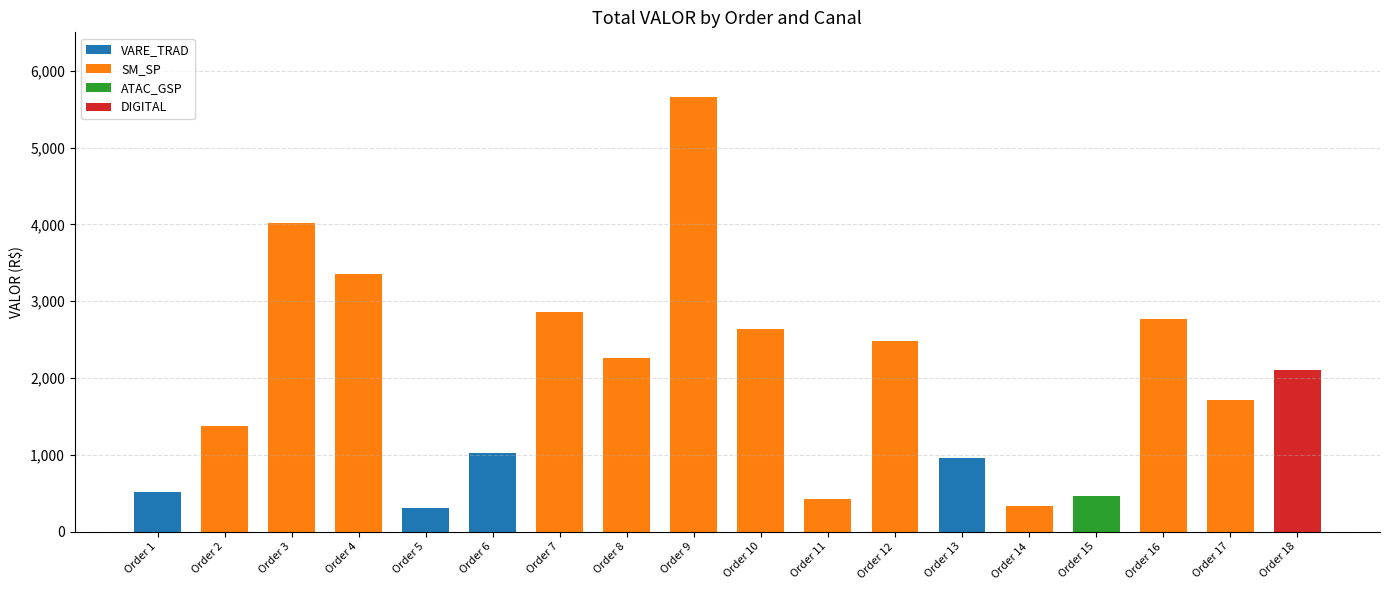

At which category is the sum across all series the highest?

Order 9